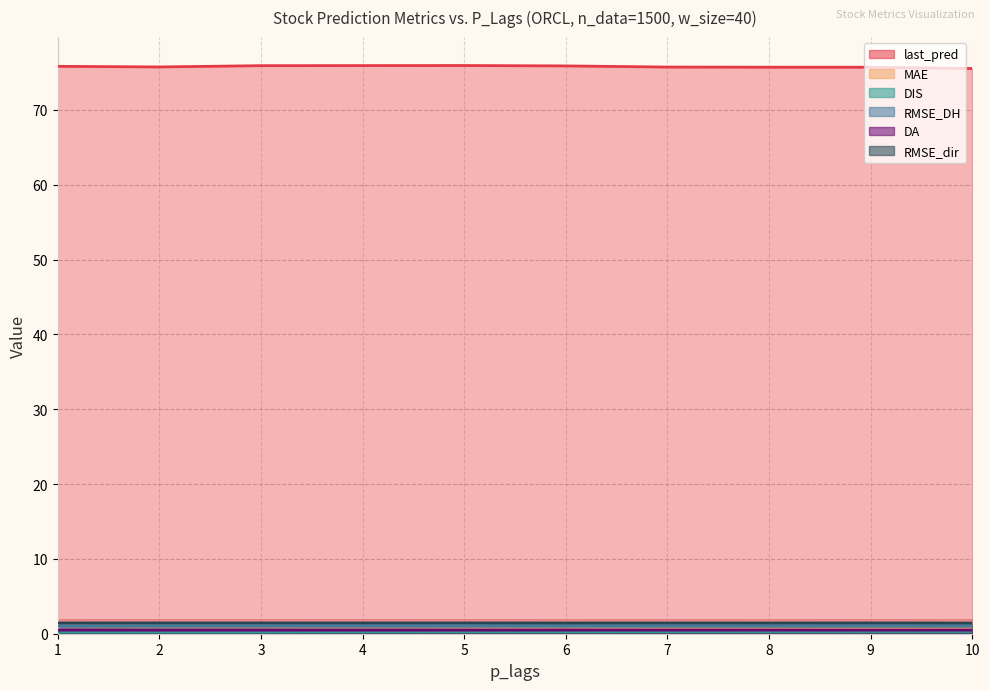

True or false: last_pred and RMSE_dir intersect in this chart.

False